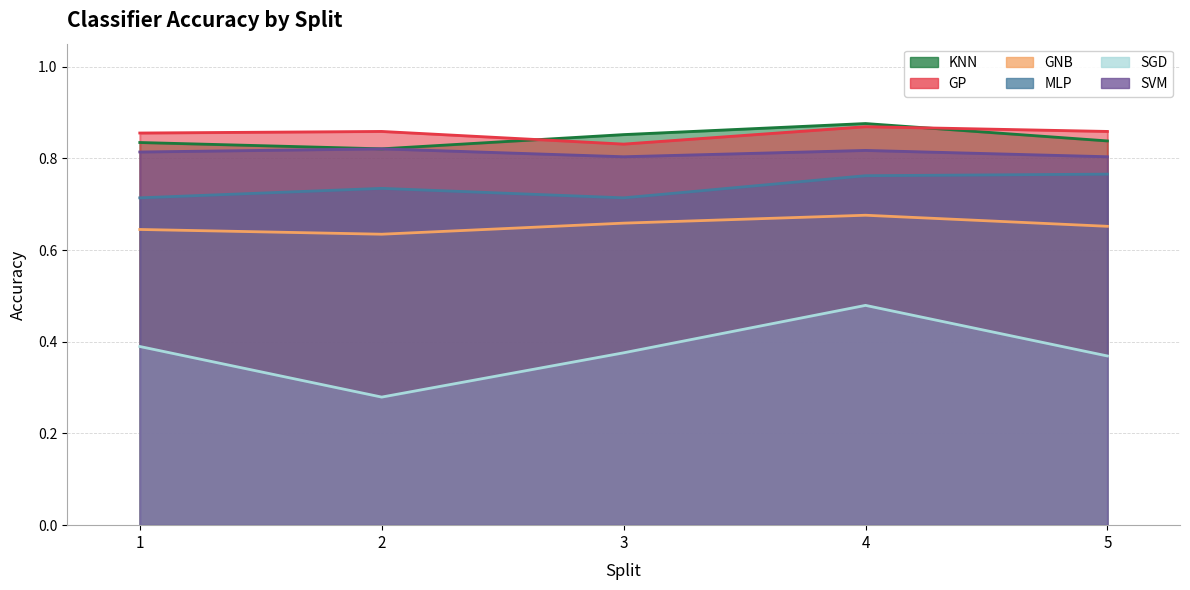

Which series has the largest total across all categories?

GP